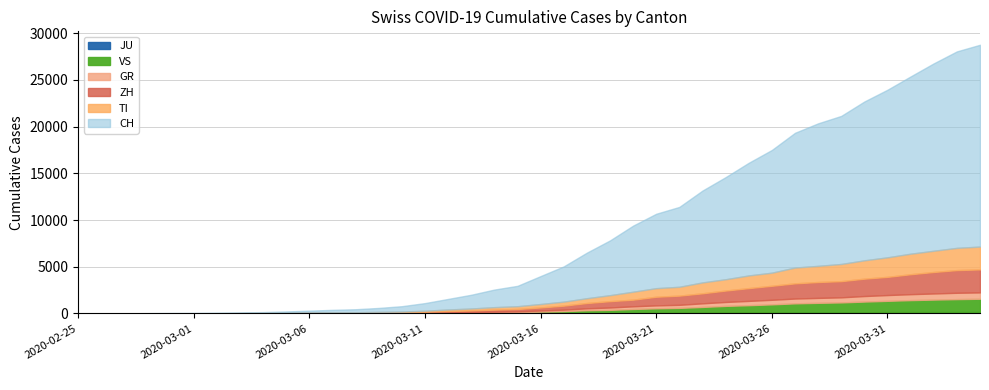

Does the chart have visible grid lines?

Yes